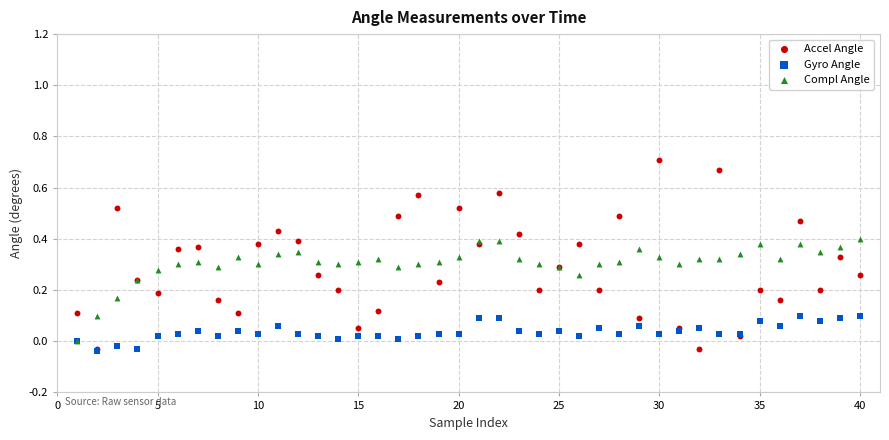

What are all the series names shown in the legend?

Accel Angle, Gyro Angle, Compl Angle